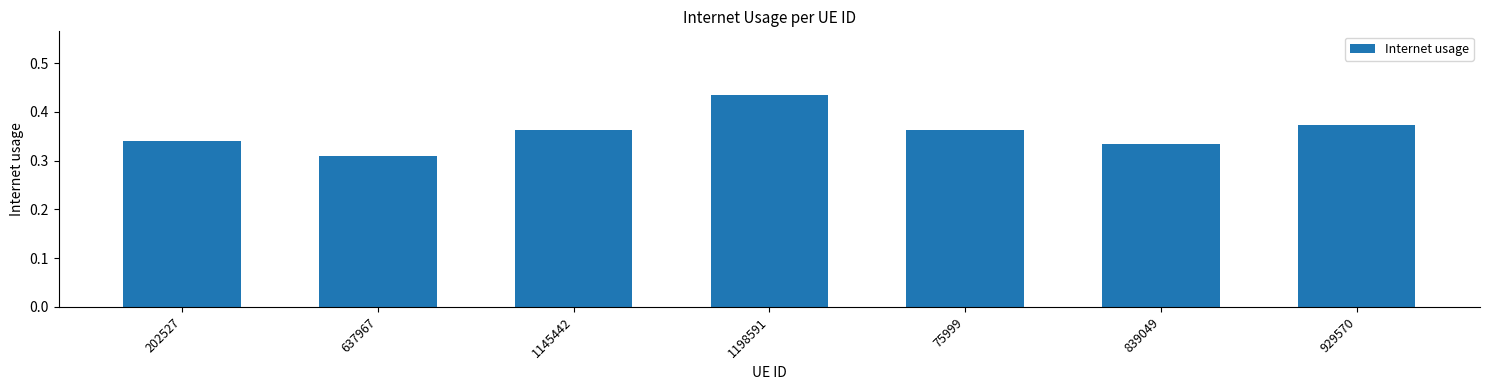

Between 839049 and 929570, which is larger?

929570